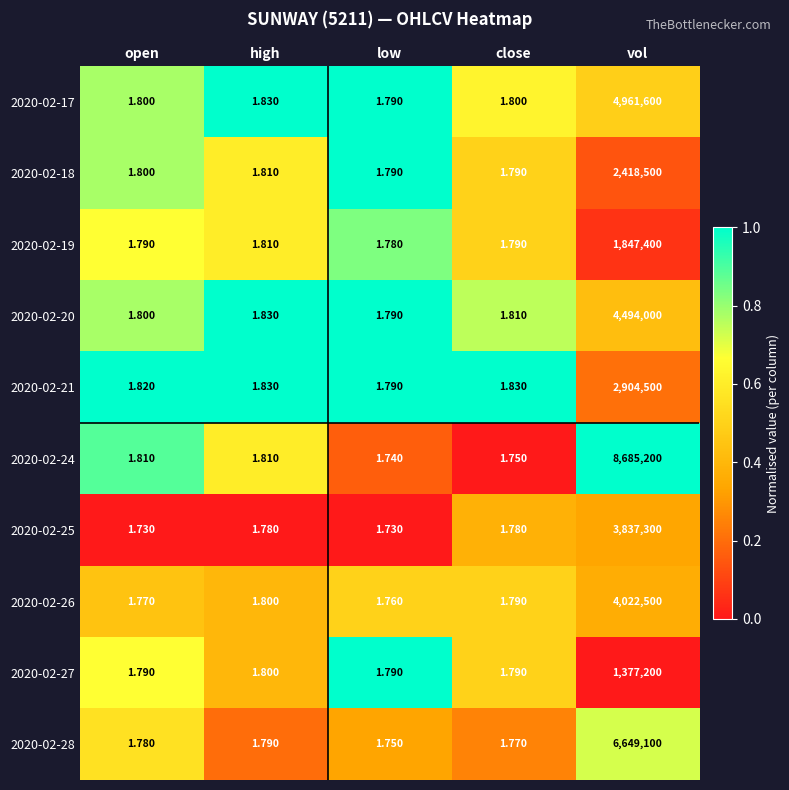

Is the value of 2020-02-28 at close greater than the value of 2020-02-24 at vol?

No